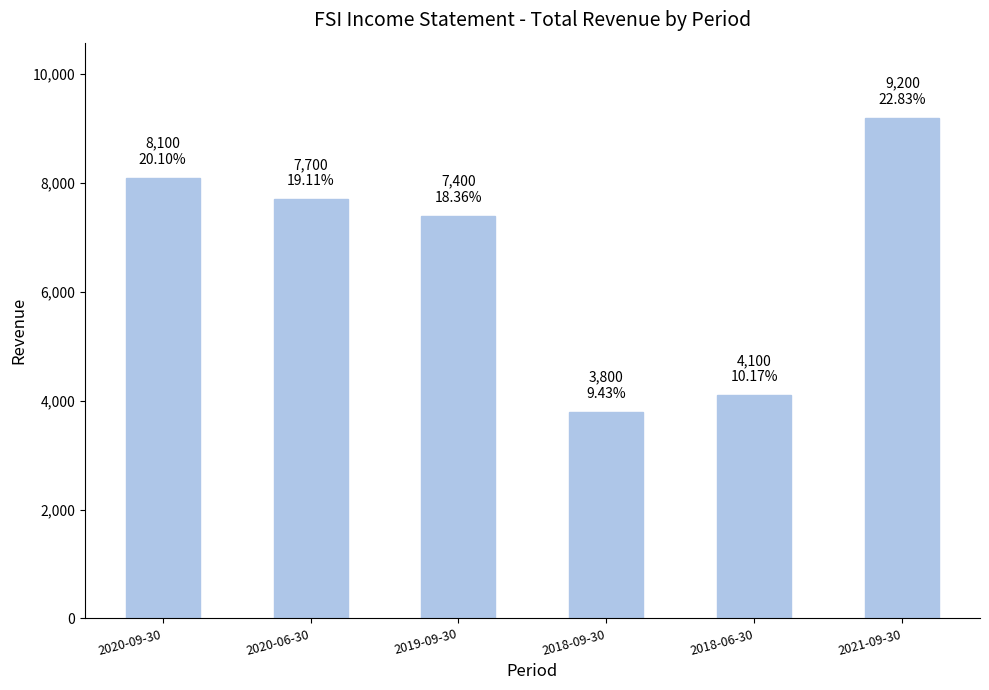

Which category has the highest value across all series?

2021-09-30